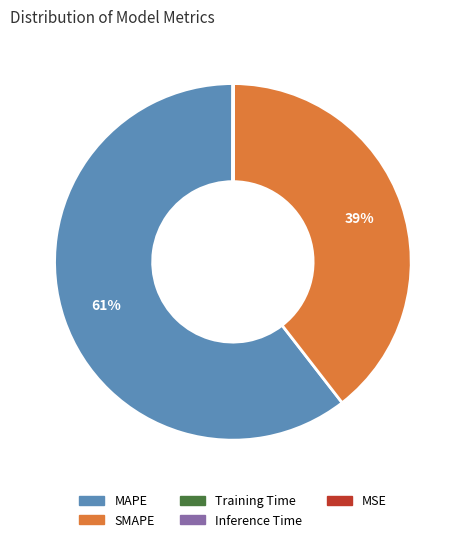

To the nearest percent, what is the average slice percentage?

20%